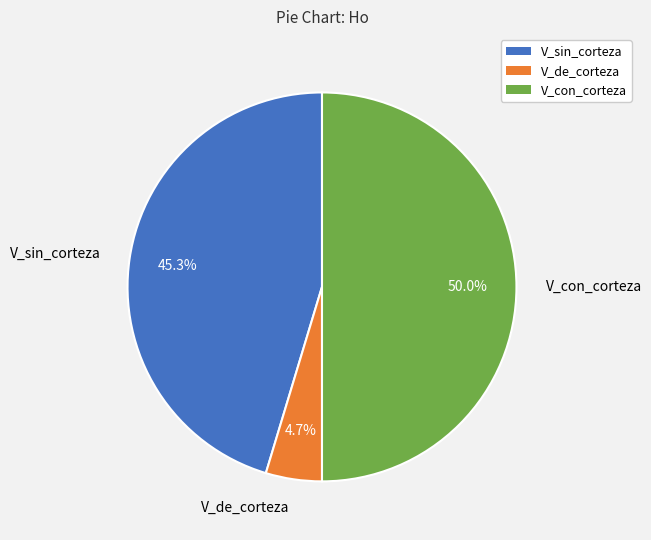

What is the largest slice in the pie chart?

V_con_corteza